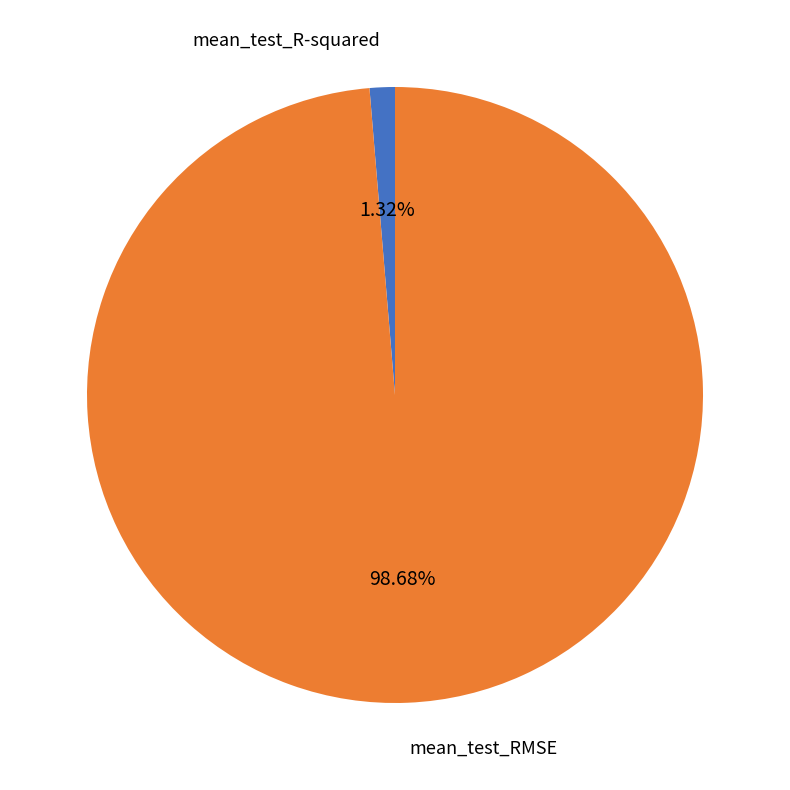

Count the number of slices in the pie.

2